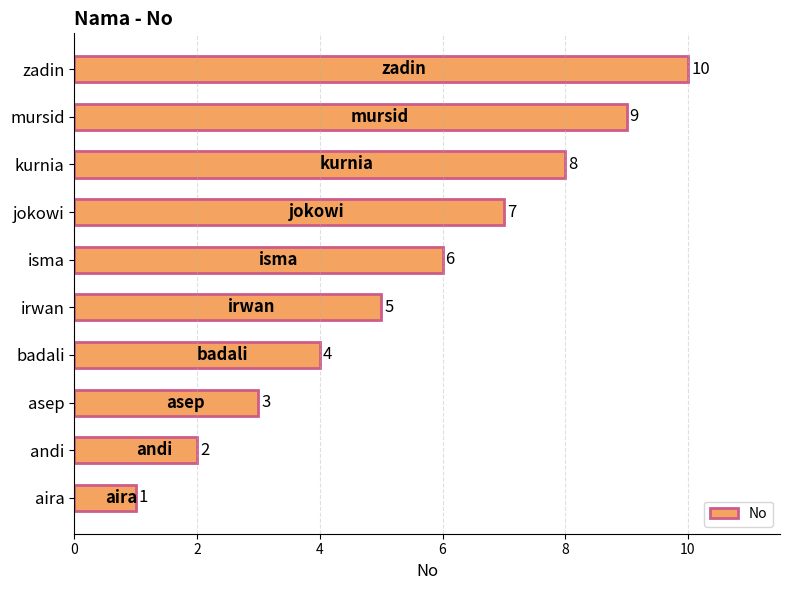

The chart shows a value of 1 at aira. True or false?

True